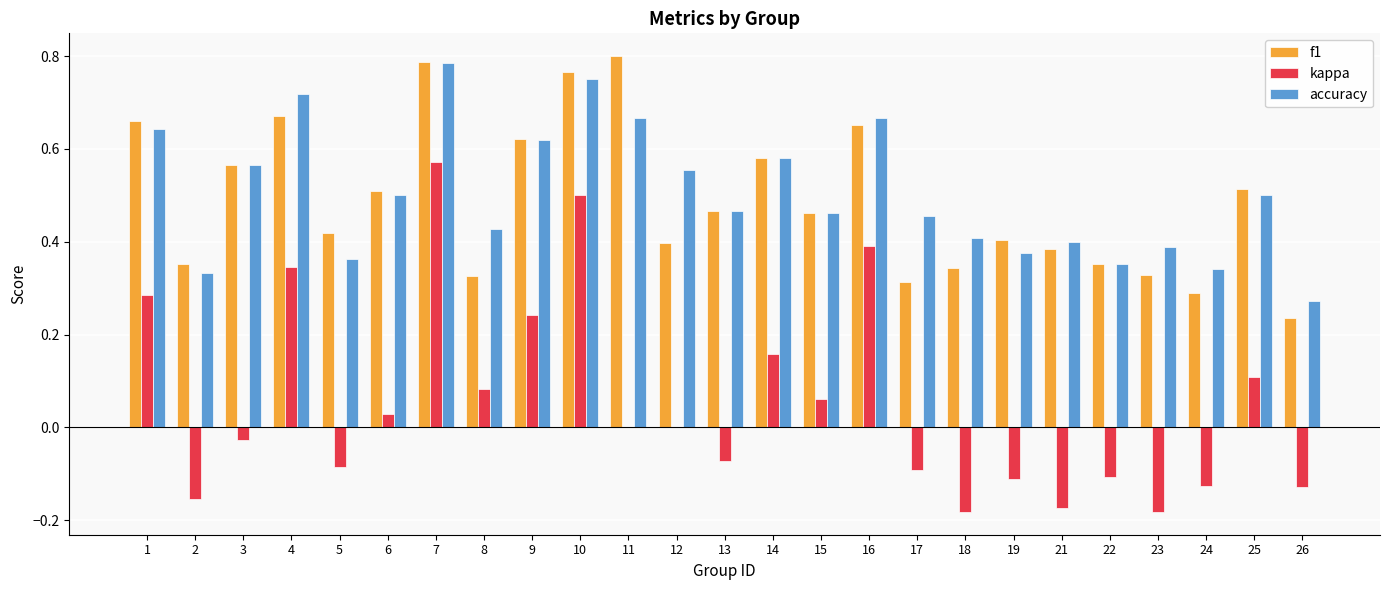

Are the bars grouped side by side (vs. stacked)?

Yes